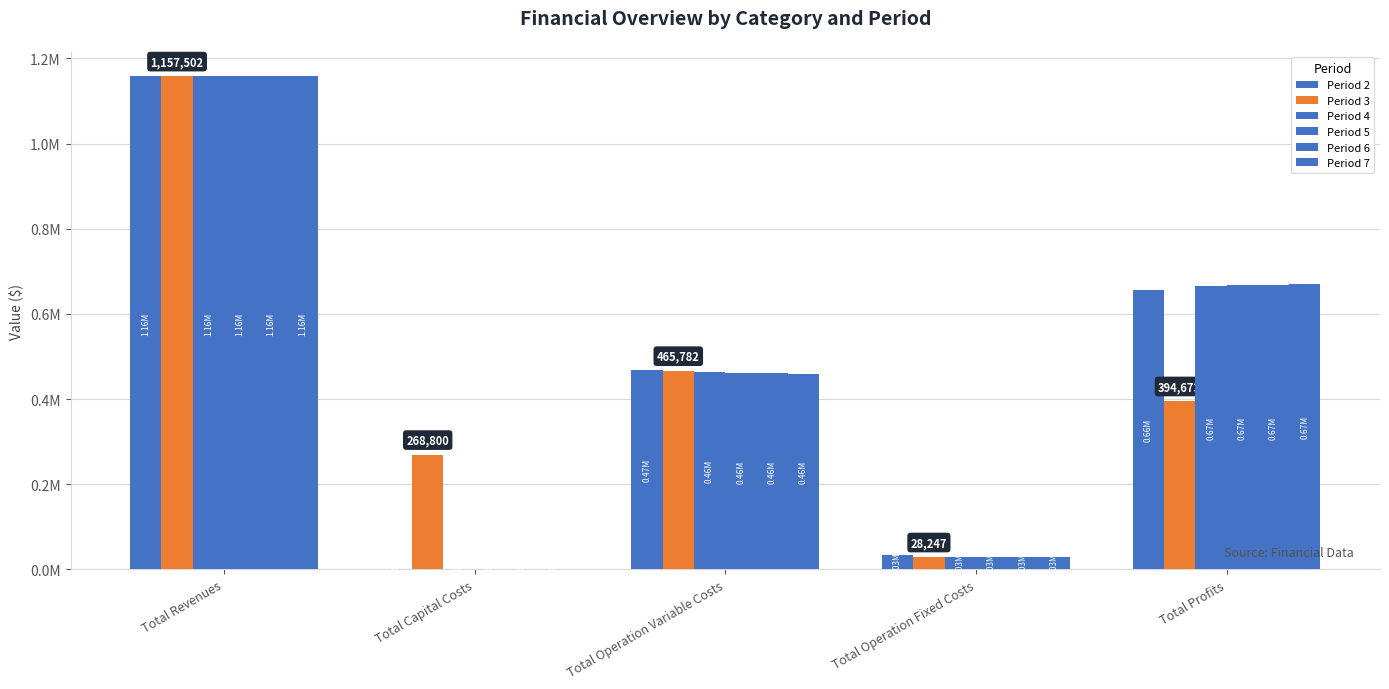

Does the chart contain stacked bars?

No